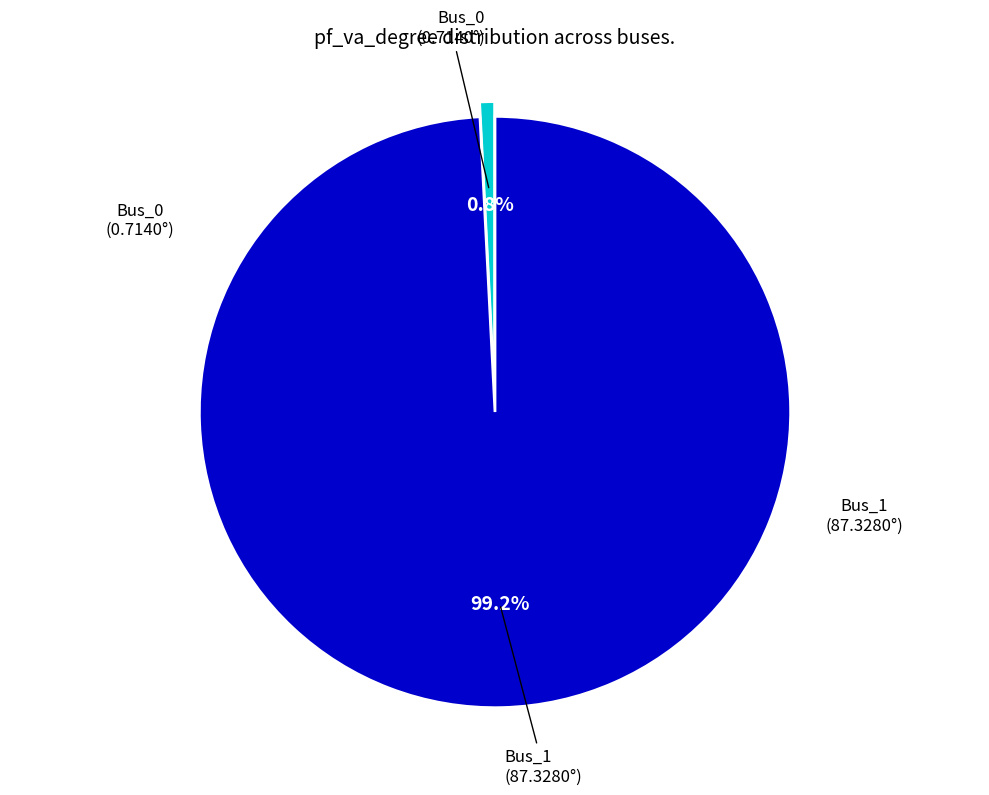

Is there a majority slice in this chart?

Yes